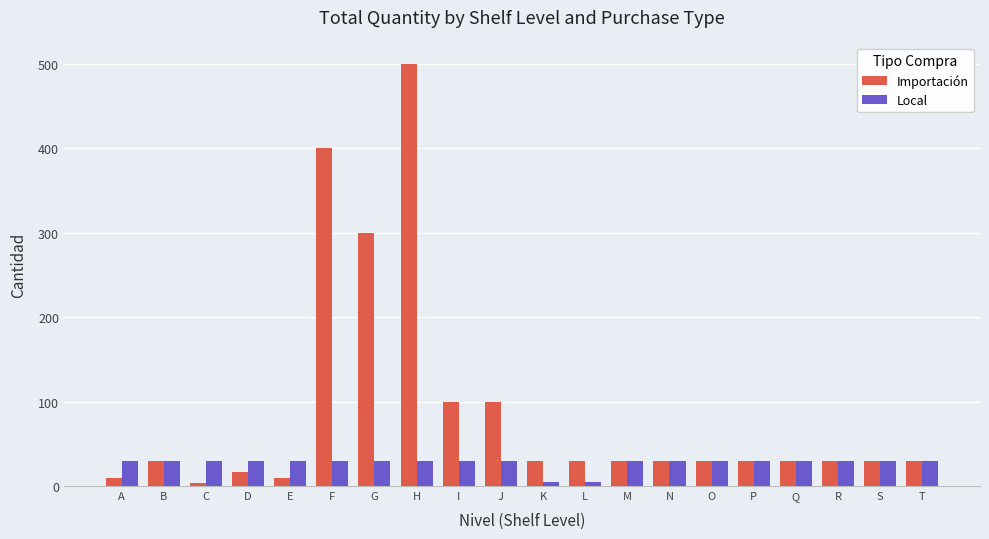

The value of Importación at M is 30. True or false?

True